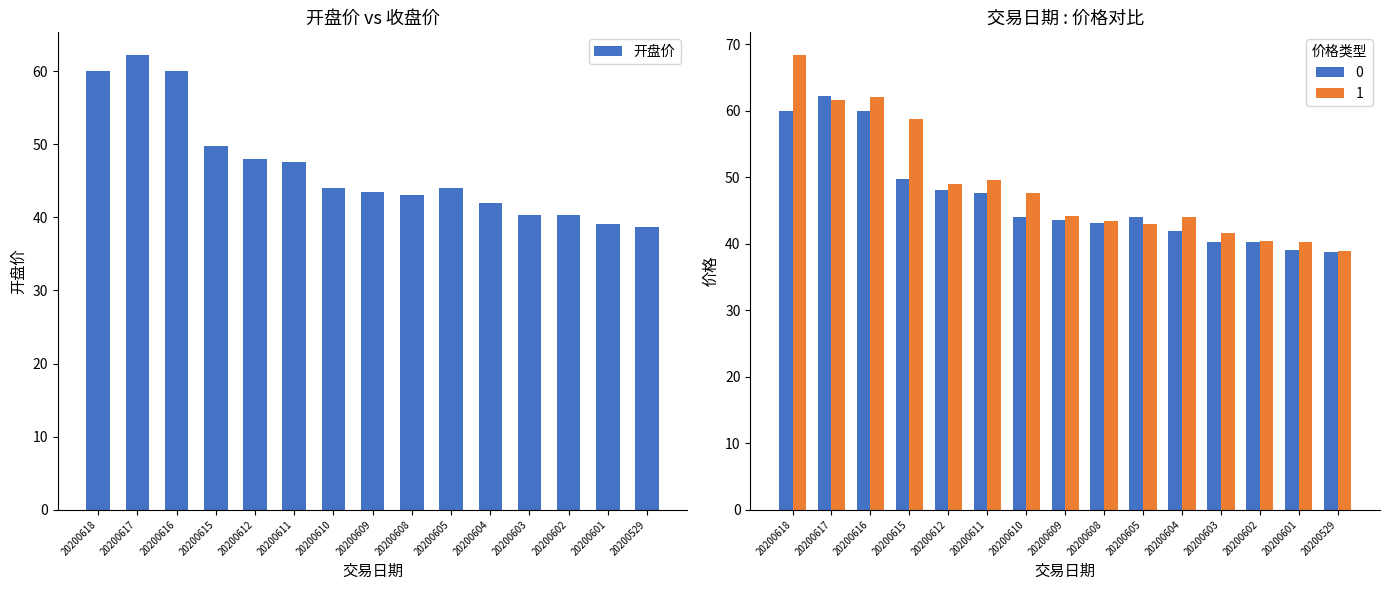

How many values are below 43?

5